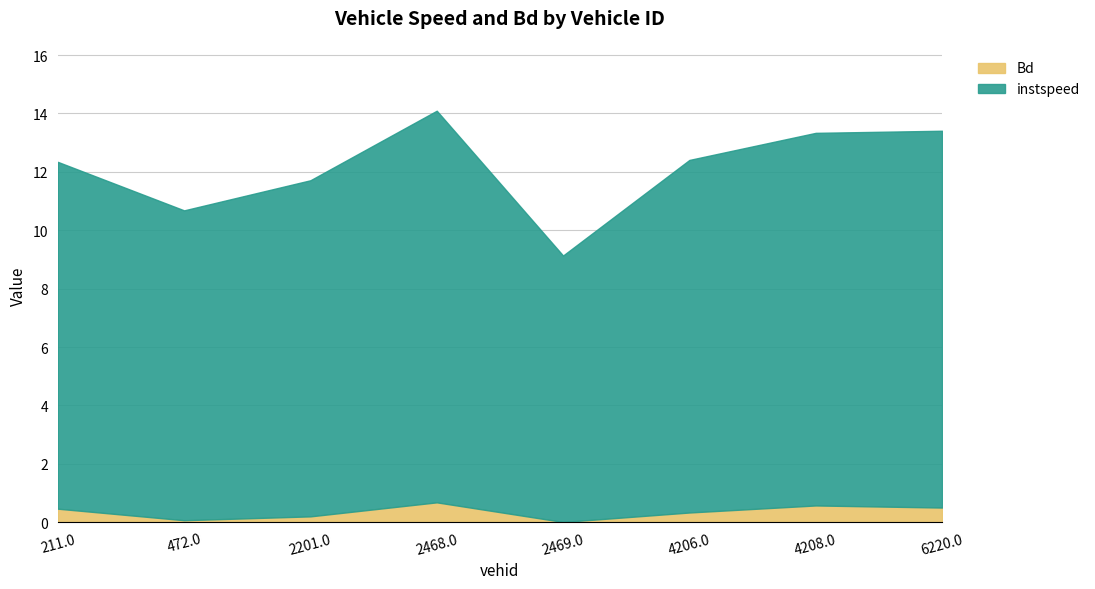

What position from the right is 2469.0?

4